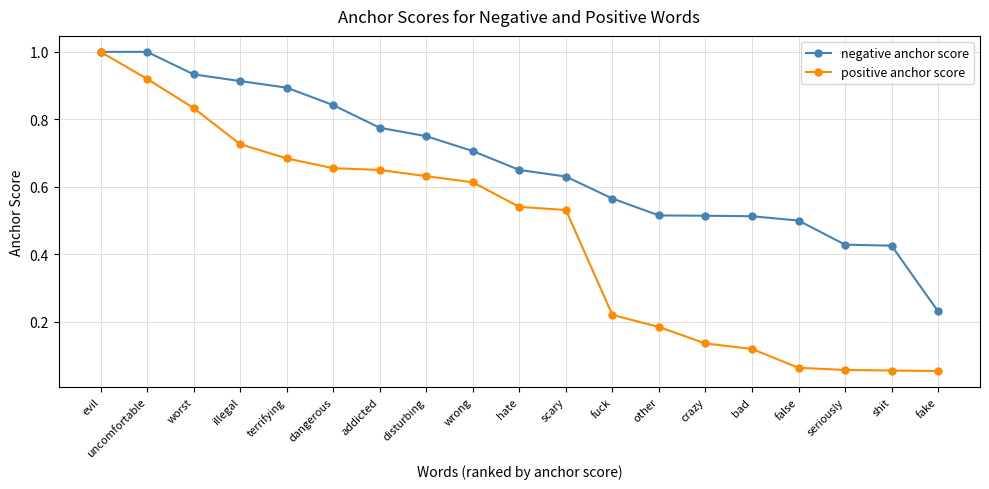

The positive anchor score series shows 0.9 at uncomfortable. True or false?

True